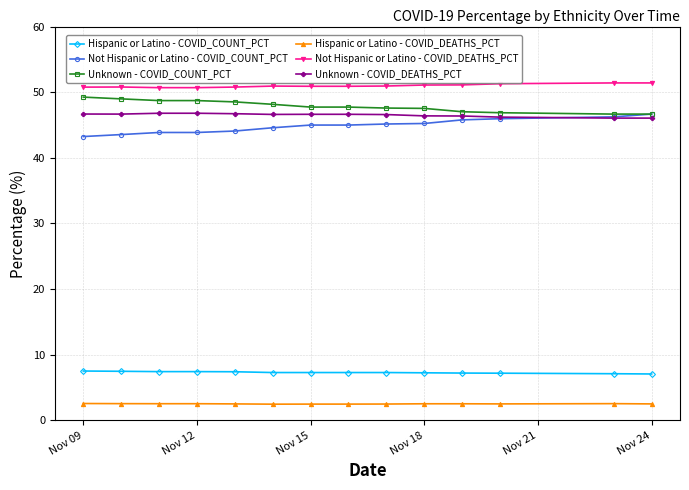

Which series has the largest total across all categories?

Not Hispanic or Latino - COVID_DEATHS_PCT